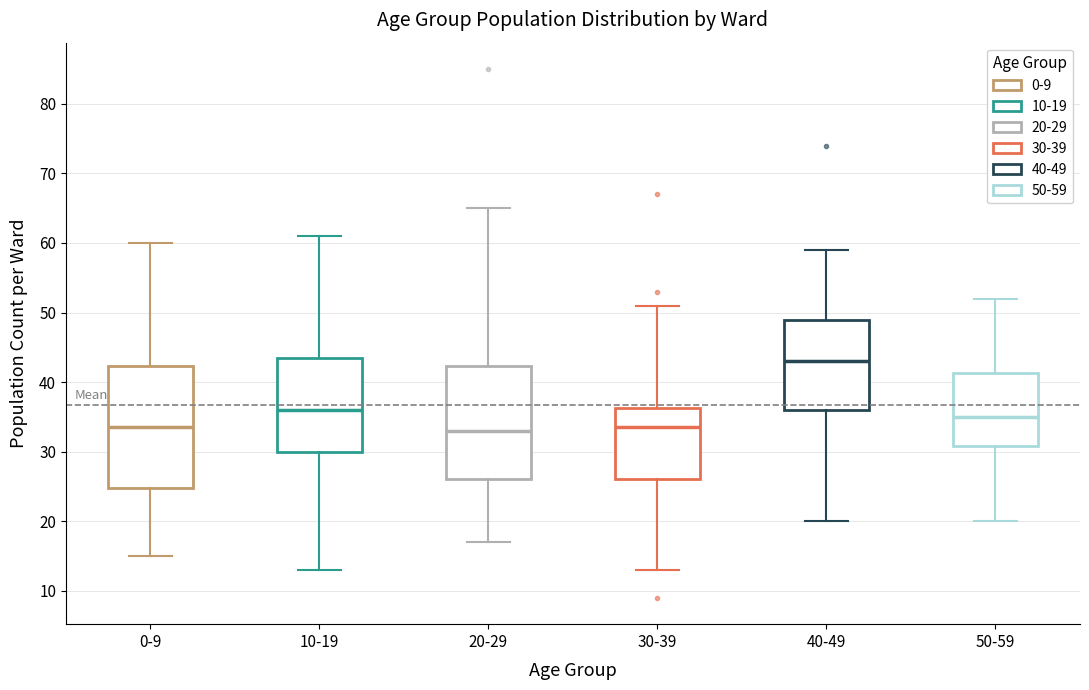

Which box is the tallest, from its lower edge to its upper edge?

0-9